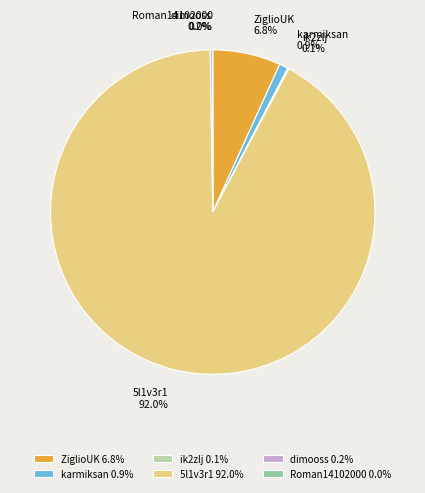

Is there a majority slice in this chart?

Yes